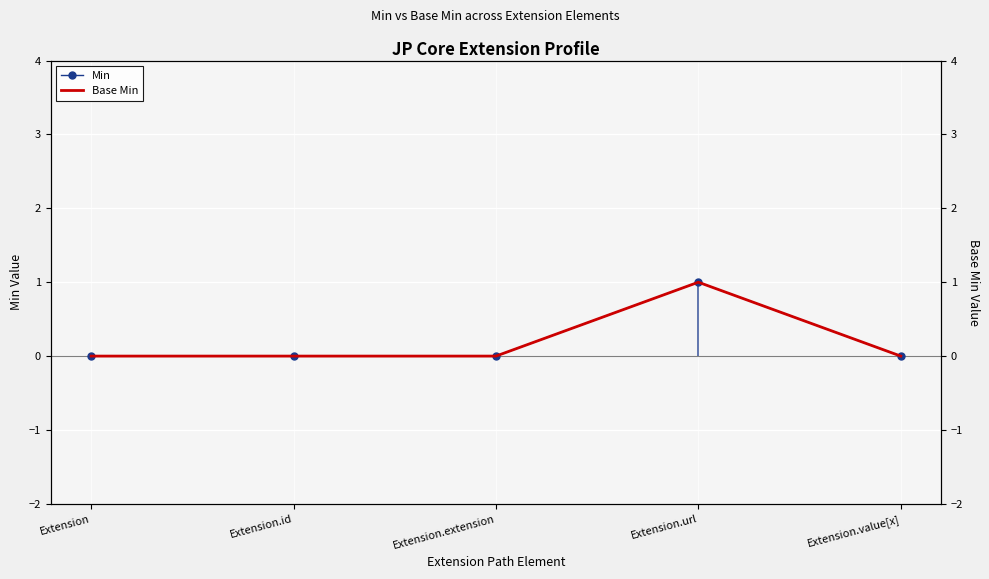

What is the label of the 2nd point from the right?

Extension.url